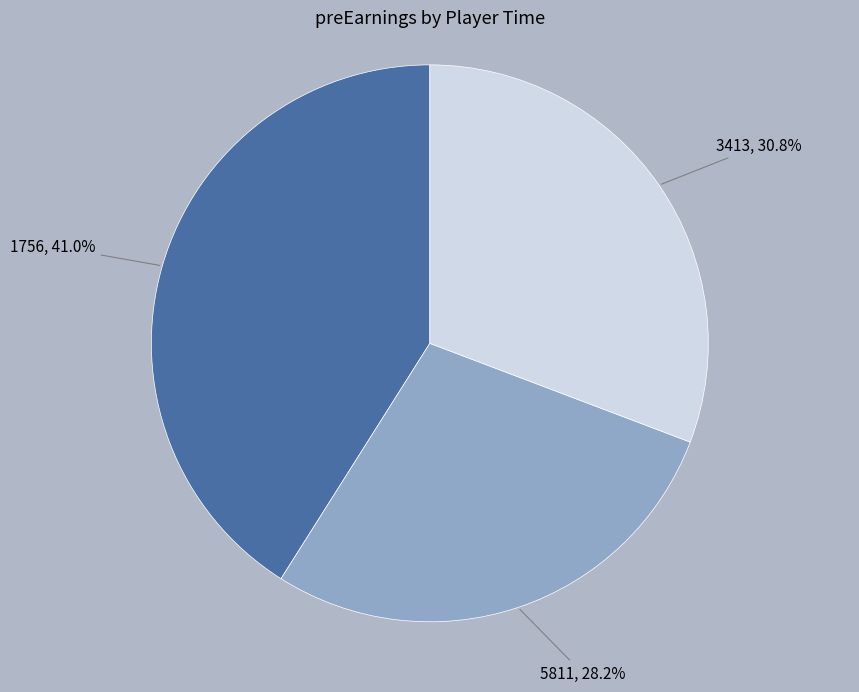

How many segments does this pie chart have?

3